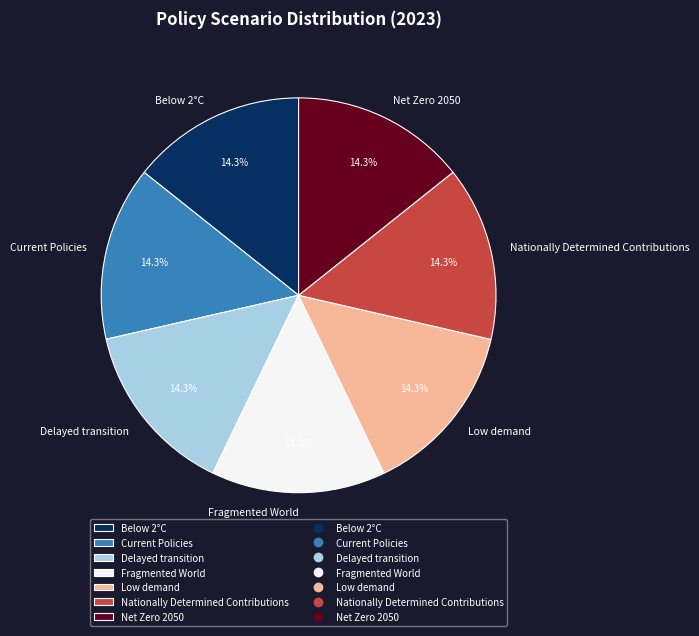

Does Nationally Determined Contributions account for over 50% of the chart?

No